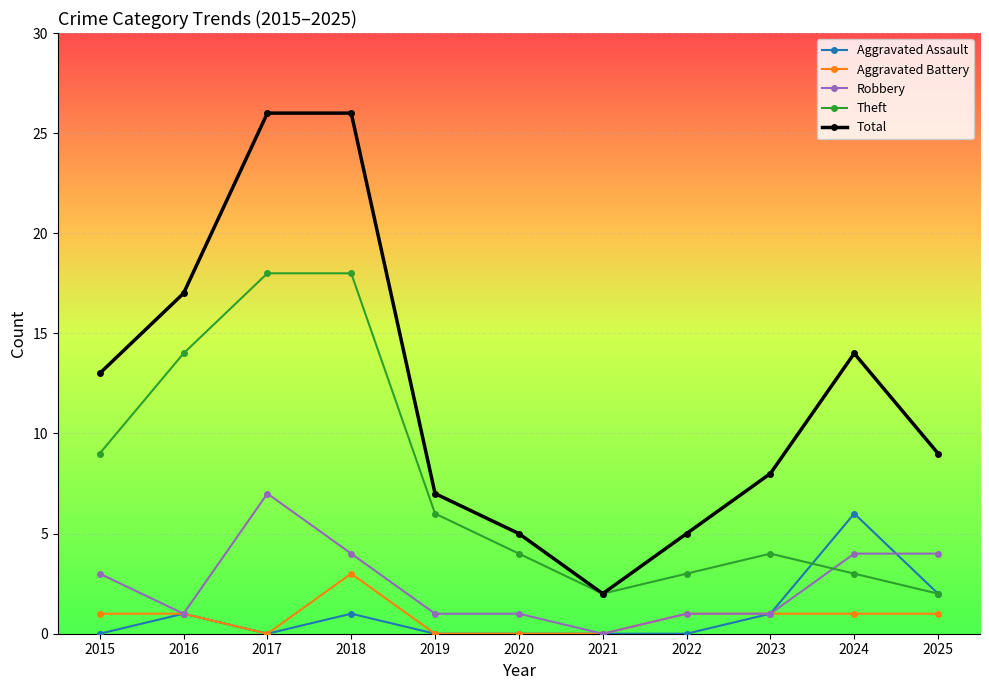

Read the Total value at 2015.

13